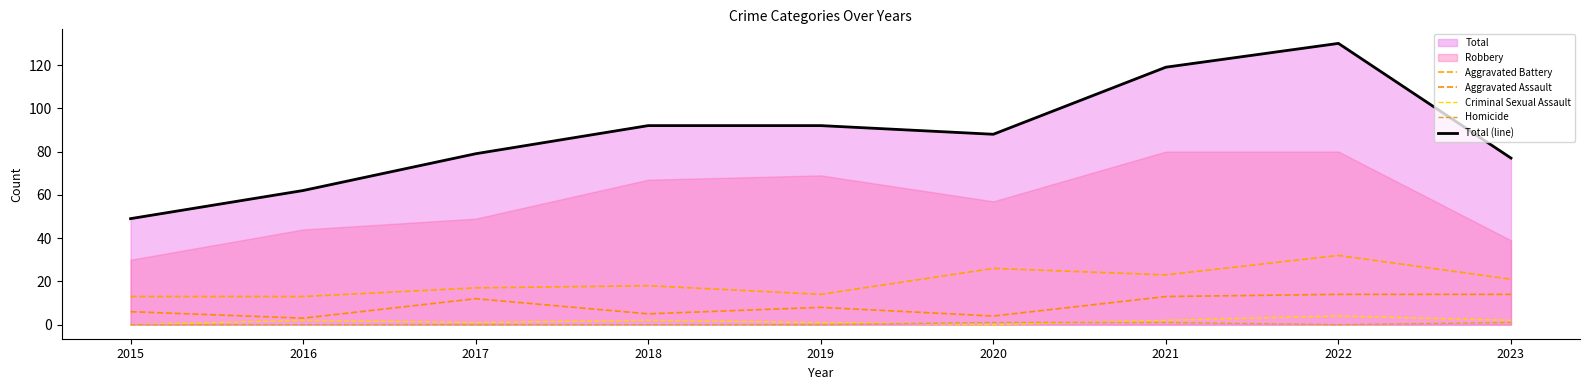

What is the spread (max minus min) of values at 2016?

62